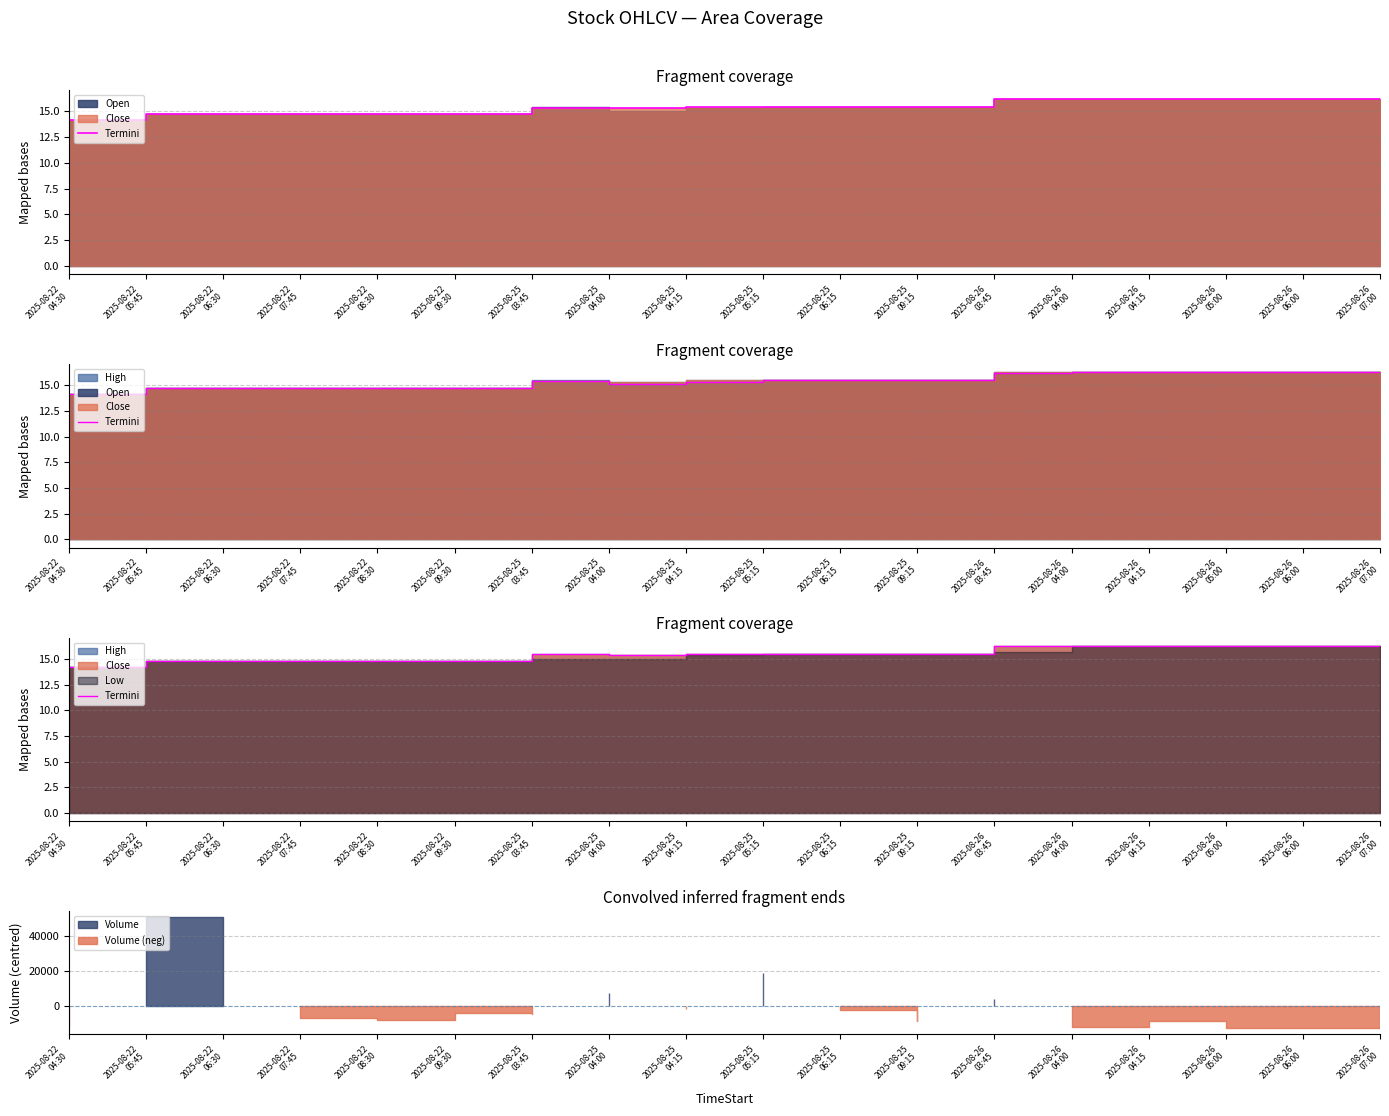

What position from the left is 2025-08-25
05:15?

10